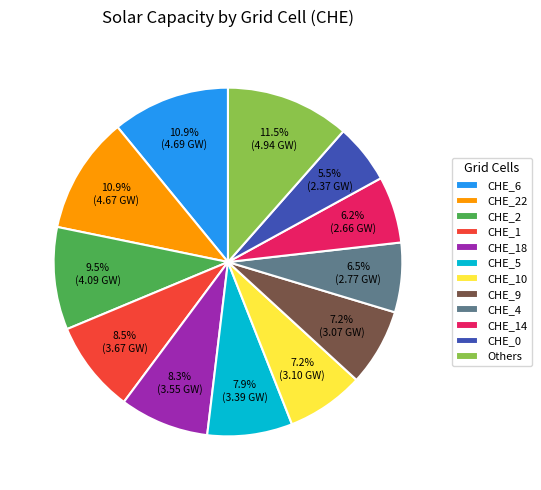

How many segments does this pie chart have?

12